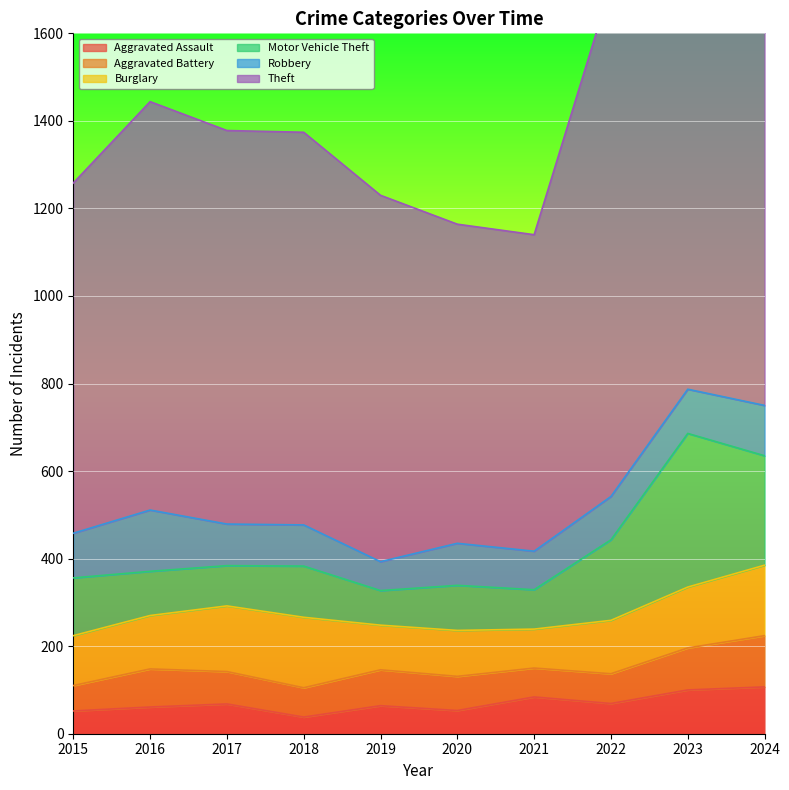

Which series has the largest total across all categories?

Theft